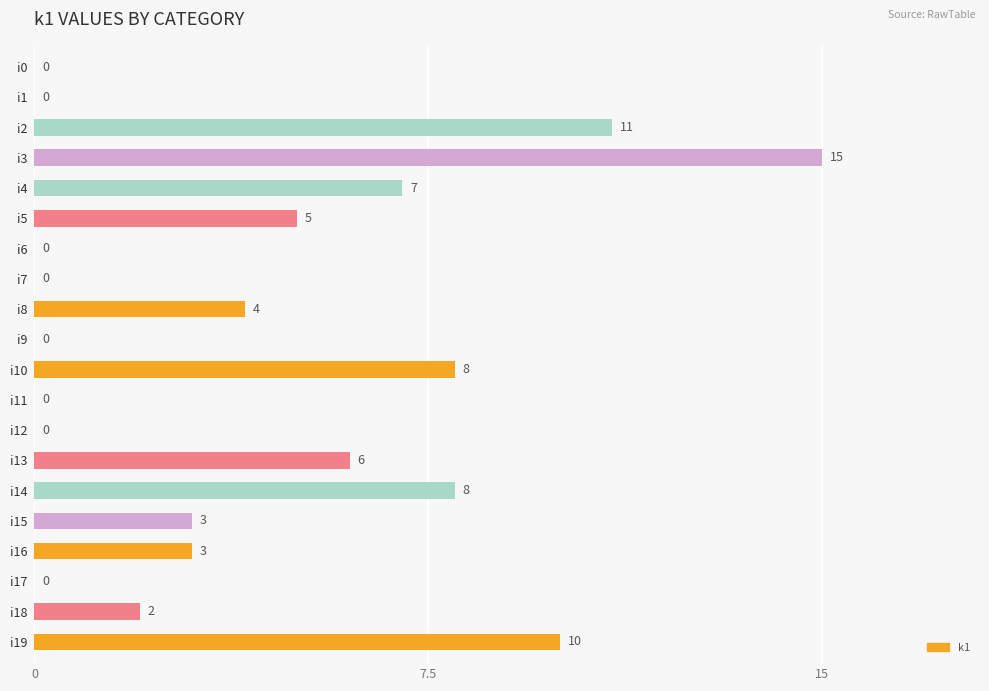

The chart shows a value of 3 at i16. True or false?

True